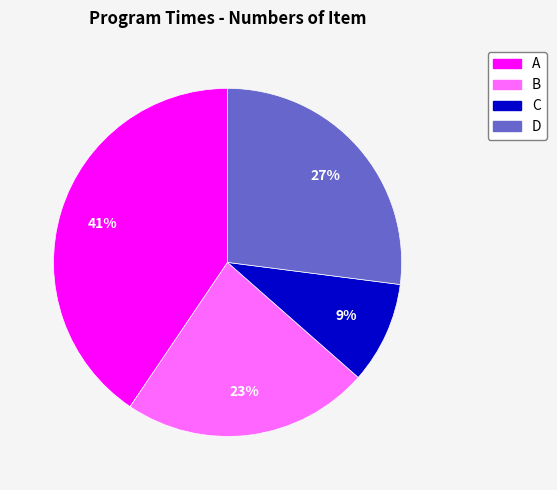

How many slices are in this pie chart?

4